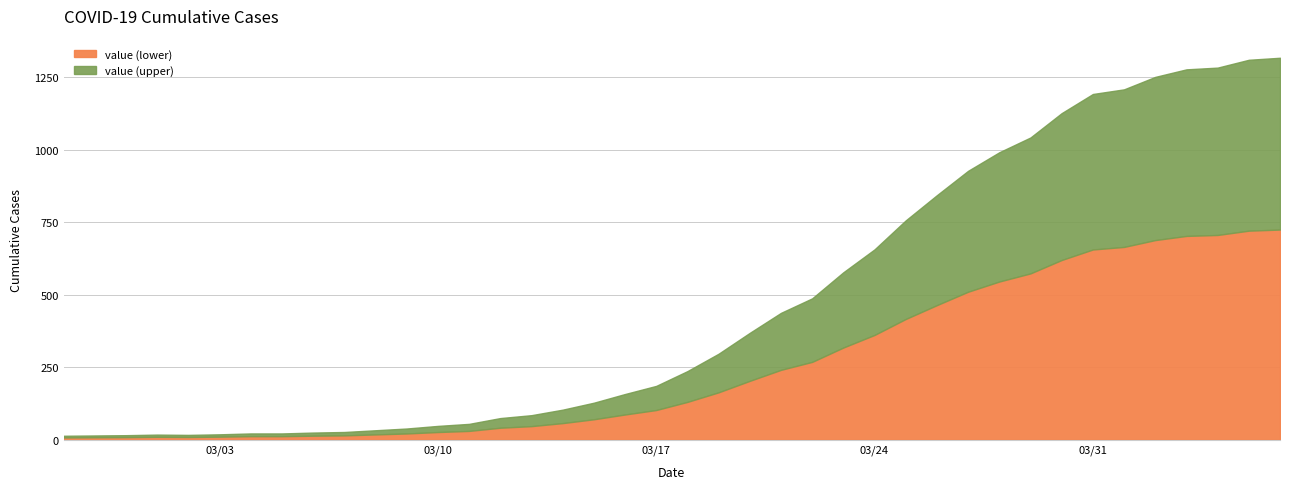

At which category does the data reach its first local valley?

2020-03-02